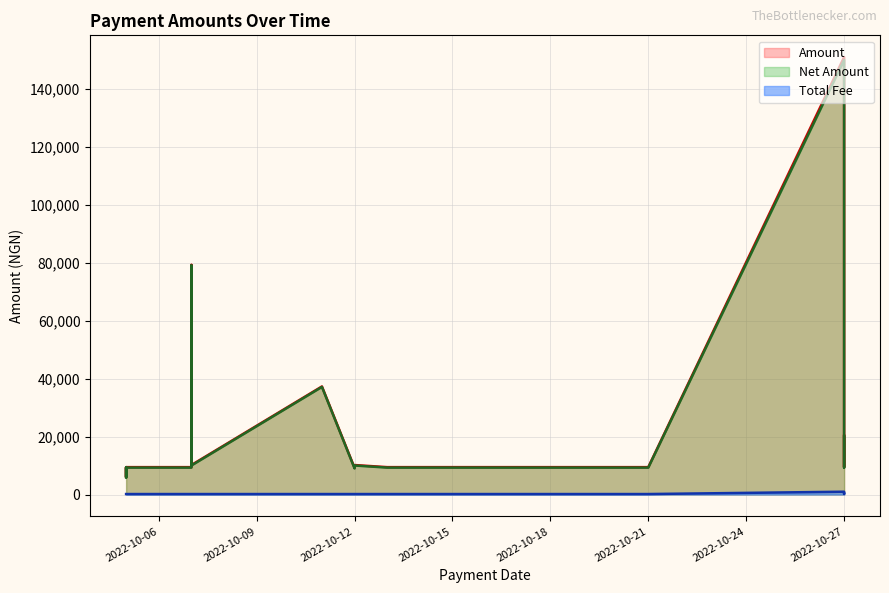

Reading left to right, extract all data points from this chart.

Amount: 2022-10-06=9436.5	2022-10-13=9437.9	2022-10-21=9436.2	2022-10-07=79174.0	2022-10-27=20268.8	2022-10-27=9485.4	2022-10-05=9435.5	2022-10-27=150793.5	2022-10-05=9435.5	2022-10-12=10161.2	2022-10-05=6127.9	2022-10-11=37261.7	2022-10-05=6127.9	2022-10-07=9437.4	2022-10-07=9437.4	2022-10-12=9161.2	2022-10-07=9437.4	2022-10-07=9437.4	2022-10-07=10161.2	2022-10-07=12093.8
Net Amount: 2022-10-06=9275.2	2022-10-13=9276.7	2022-10-21=9275.0	2022-10-07=79012.8	2022-10-27=20000.0	2022-10-27=9274.3	2022-10-05=9274.2	2022-10-27=149826.9	2022-10-05=9274.2	2022-10-12=10000.0	2022-10-05=5966.6	2022-10-11=37100.4	2022-10-05=5966.6	2022-10-07=9276.1	2022-10-07=9276.1	2022-10-12=9000.0	2022-10-07=9276.1	2022-10-07=9276.1	2022-10-07=10000.0	2022-10-07=11932.5
Total Fee: 2022-10-06=161.2	2022-10-13=161.2	2022-10-21=161.2	2022-10-07=161.2	2022-10-27=268.8	2022-10-27=211.1	2022-10-05=161.2	2022-10-27=966.6	2022-10-05=161.2	2022-10-12=161.2	2022-10-05=161.2	2022-10-11=161.2	2022-10-05=161.2	2022-10-07=161.2	2022-10-07=161.2	2022-10-12=161.2	2022-10-07=161.2	2022-10-07=161.2	2022-10-07=161.2	2022-10-07=161.2